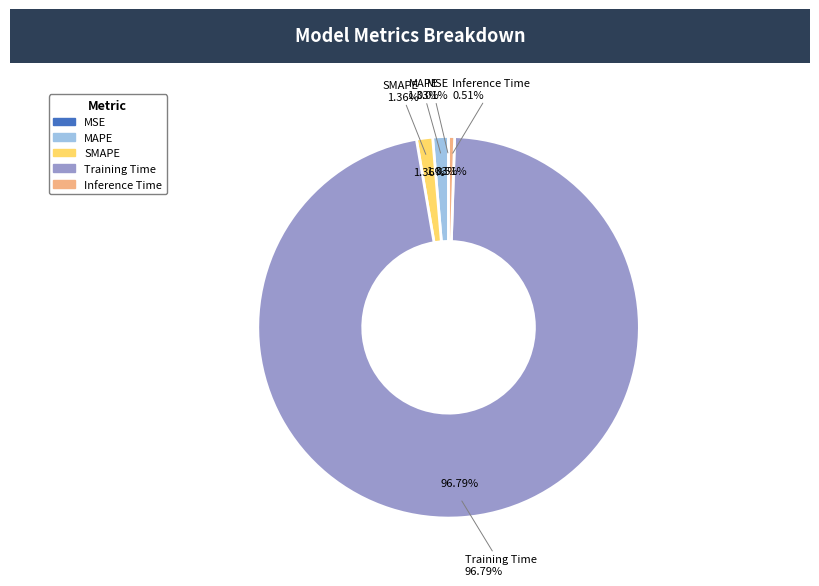

What percentage is the Training Time slice, to the nearest percent?

97%